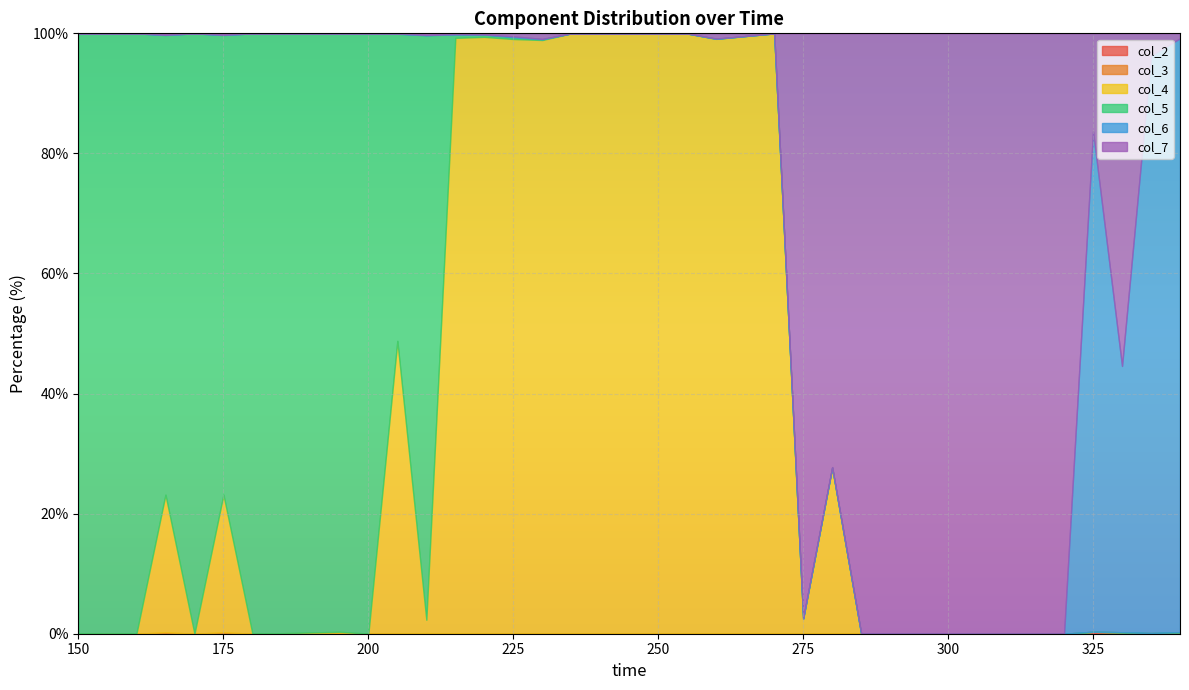

What are all the series names shown in the legend?

col_2, col_3, col_4, col_5, col_6, col_7